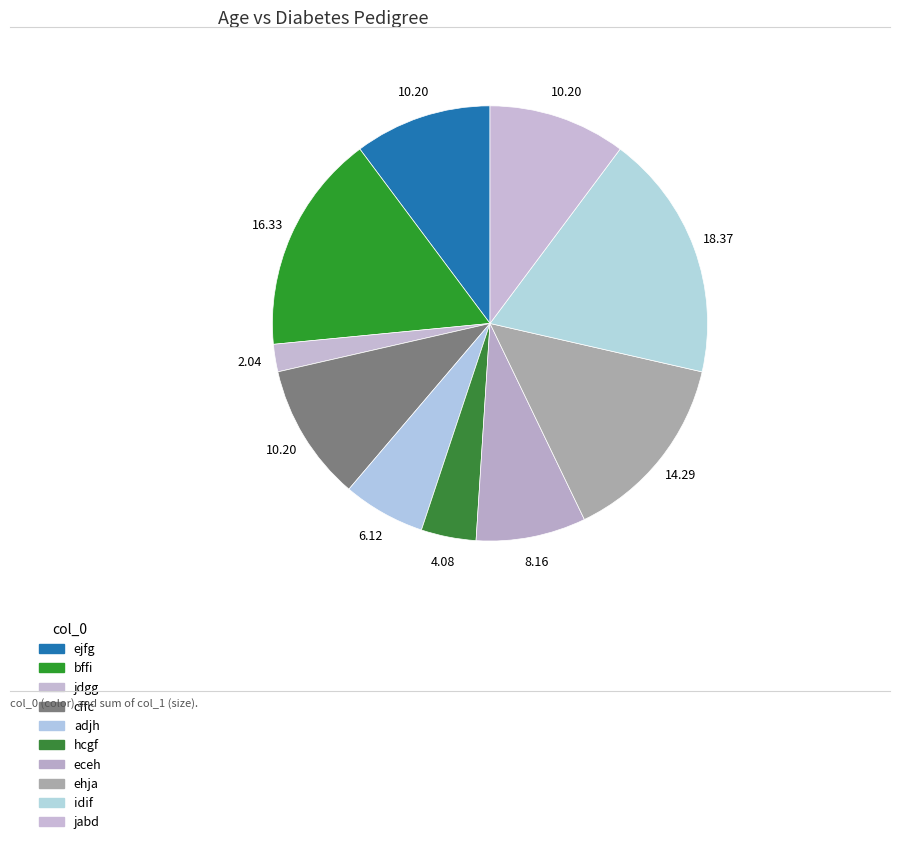

To the nearest percent, what is the difference between the largest and smallest slice percentages?

16%